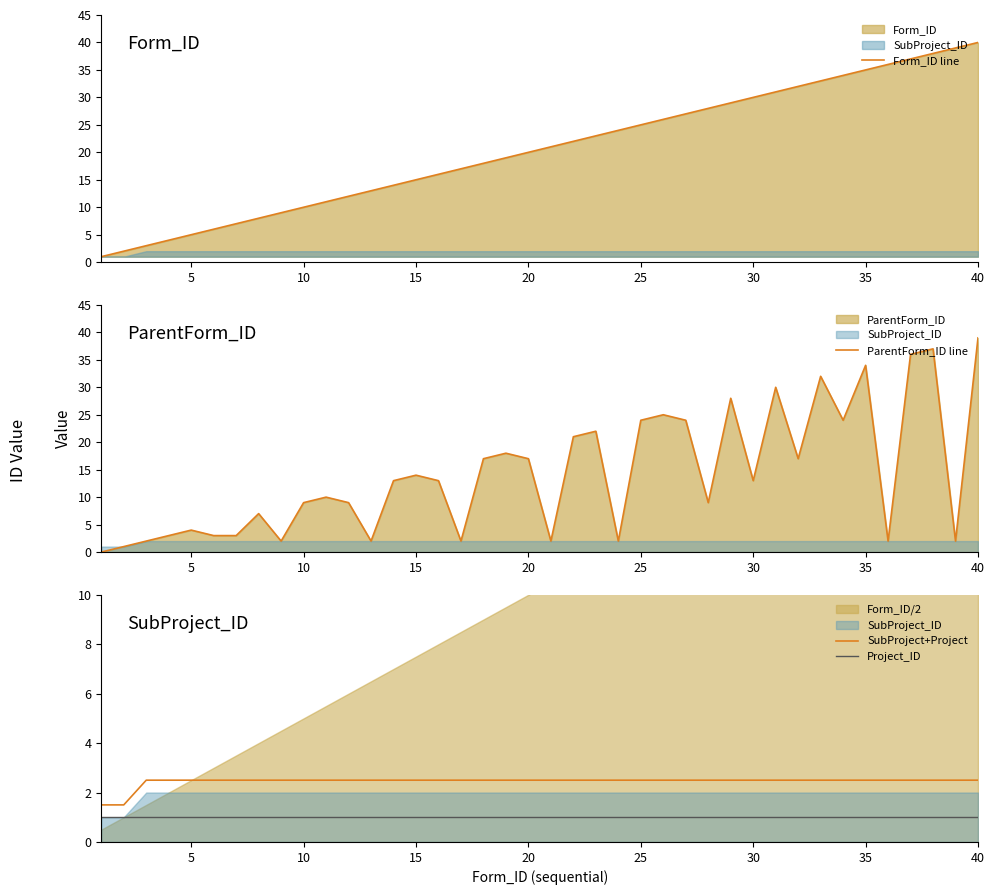

What is the maximum value for ParentForm_ID line?

39